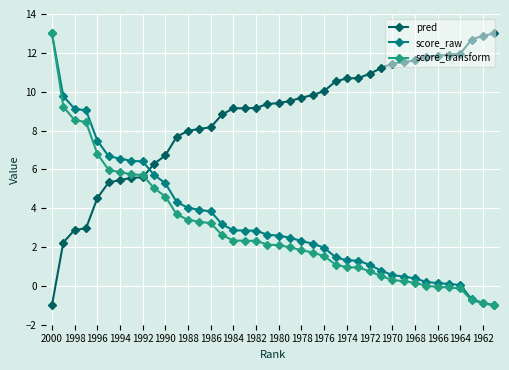

What is the difference between the maximum and minimum values in the score_transform series?

14.0